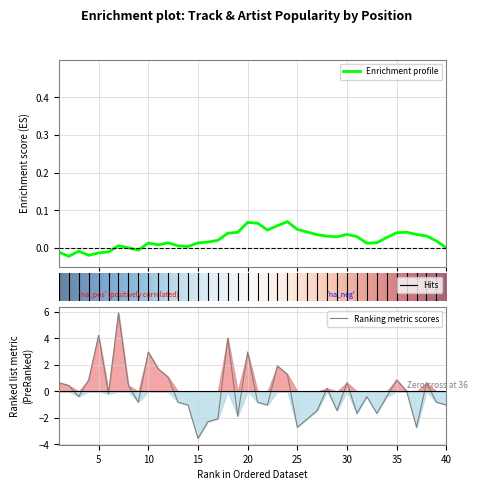

How many distinct data groups are displayed?

1